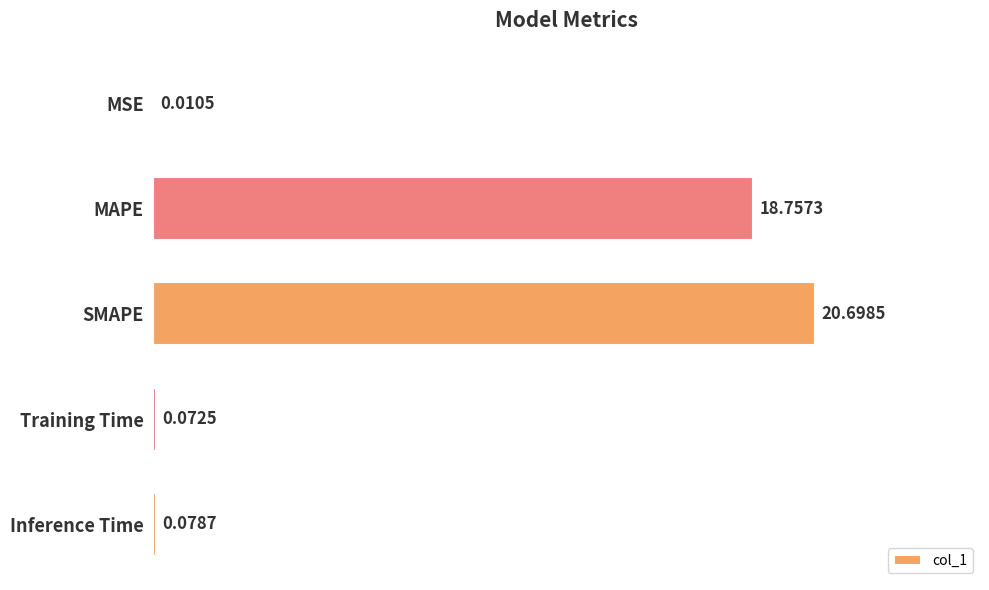

Where is the data nearest to the value 10?

MAPE